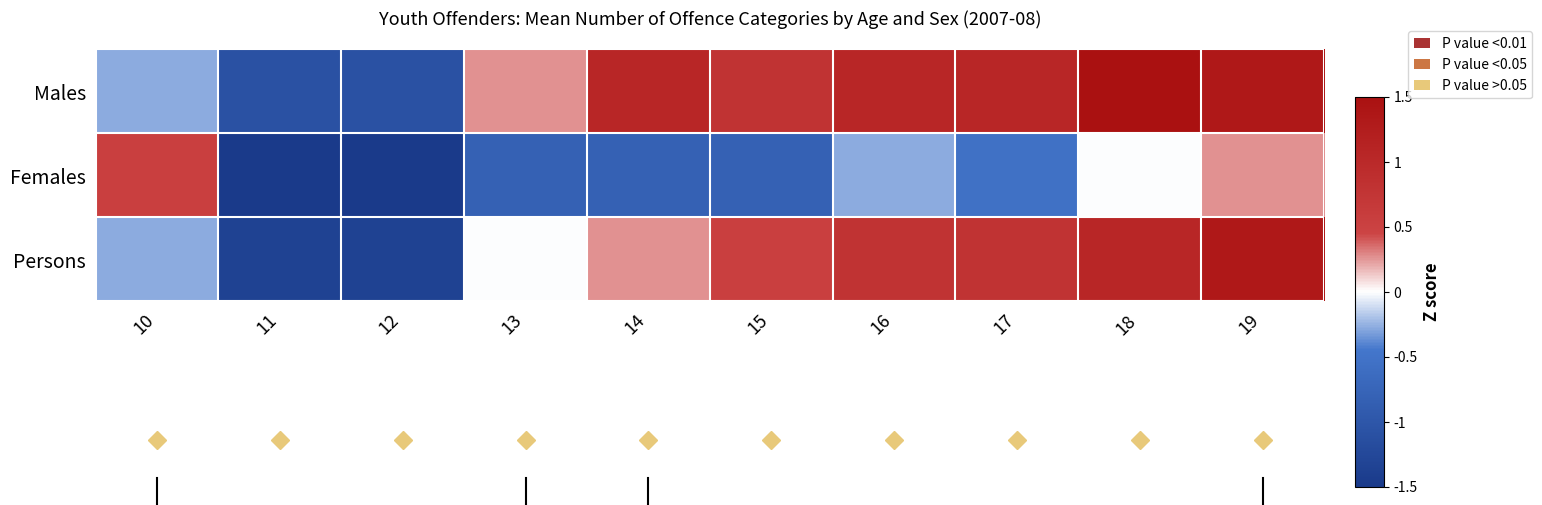

What is the greatest value displayed?

1.5